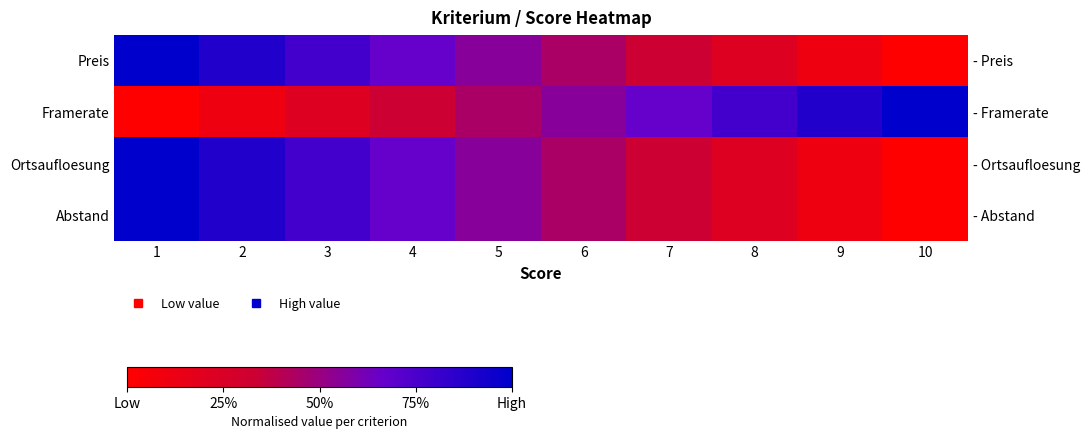

What is the spread (max minus min) of values at 10?

1.0